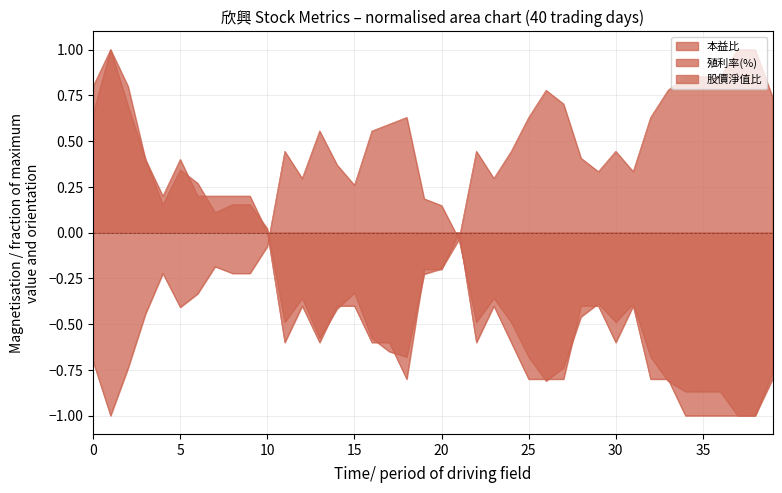

Which series has the largest total across all categories?

殖利率(%)